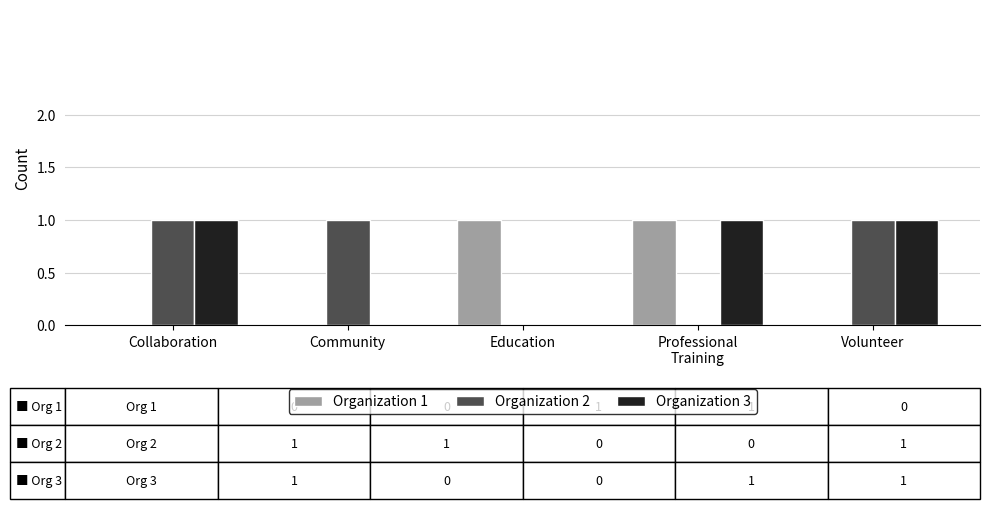

Reading right to left, transcribe all the data shown in this chart.

Organization 1: Volunteer=0	Professional
Training=1	Education=1	Community=0	Collaboration=0
Organization 2: Volunteer=1	Professional
Training=0	Education=0	Community=1	Collaboration=1
Organization 3: Volunteer=1	Professional
Training=1	Education=0	Community=0	Collaboration=1